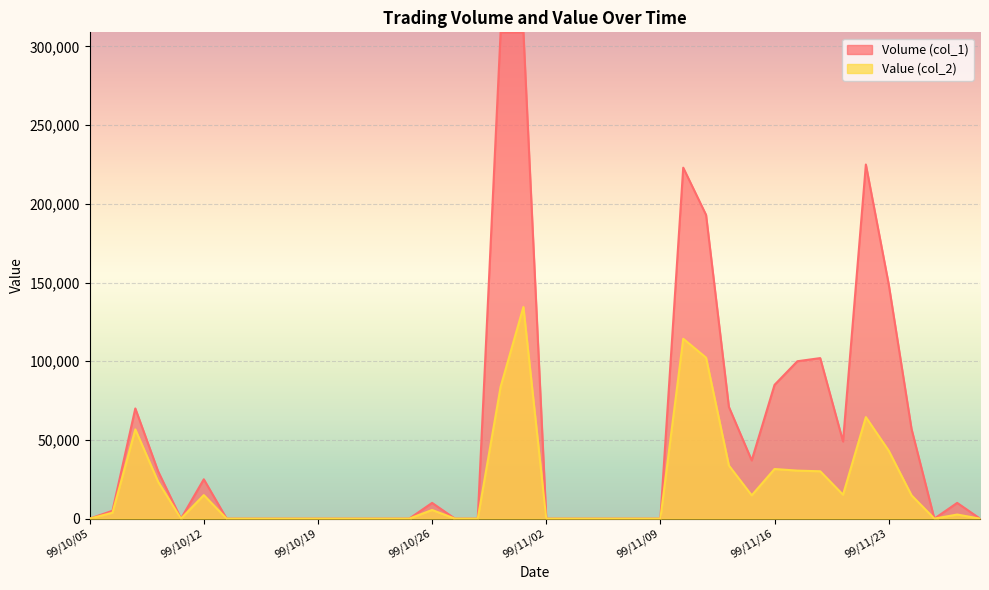

What is the difference between the highest and lowest values at 99/11/18?

71910